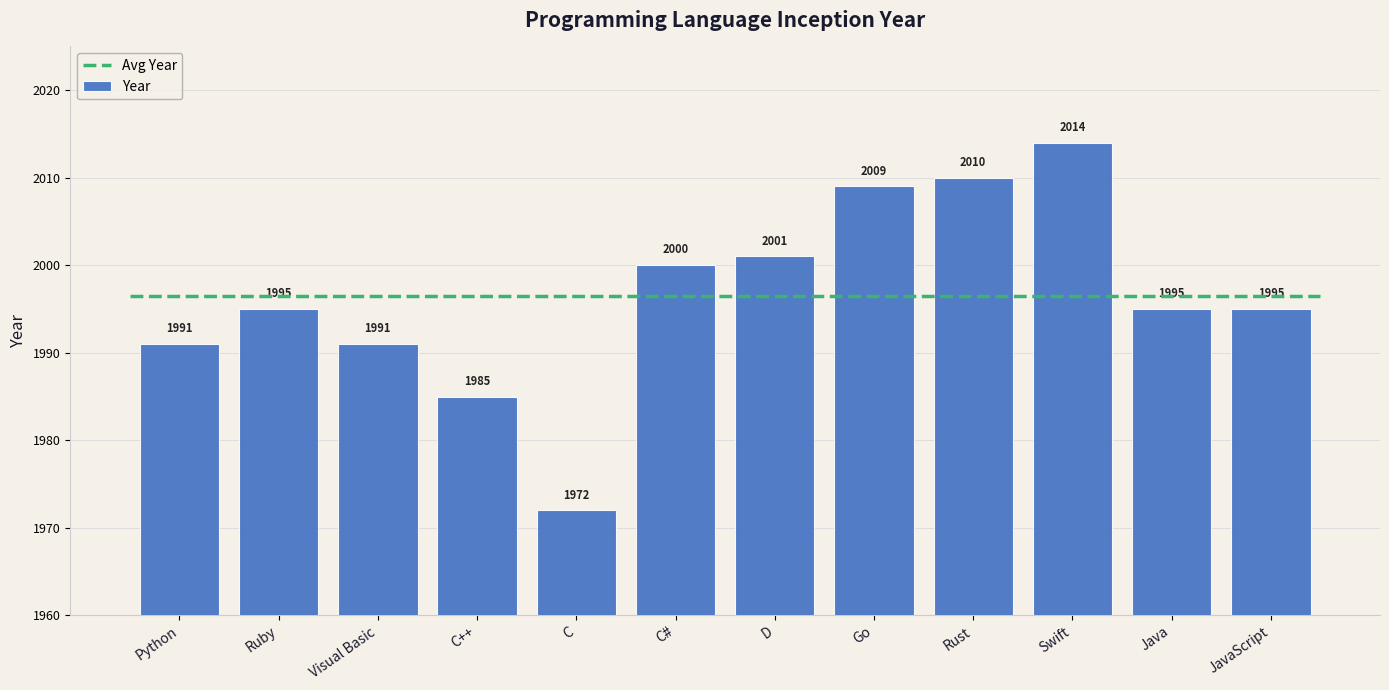

What is the difference between the Year values at C# and Java?

5